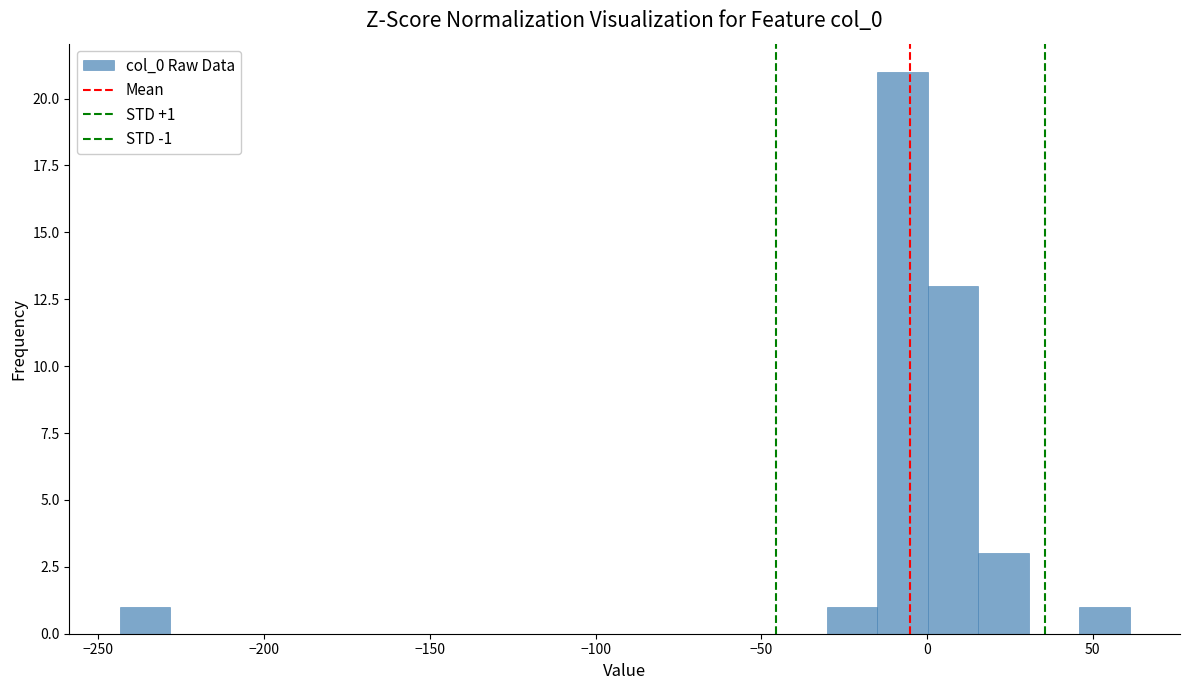

Around what value on the x-axis is the tallest bar? Give the approximate position of its centre, as read against the axis.

-5